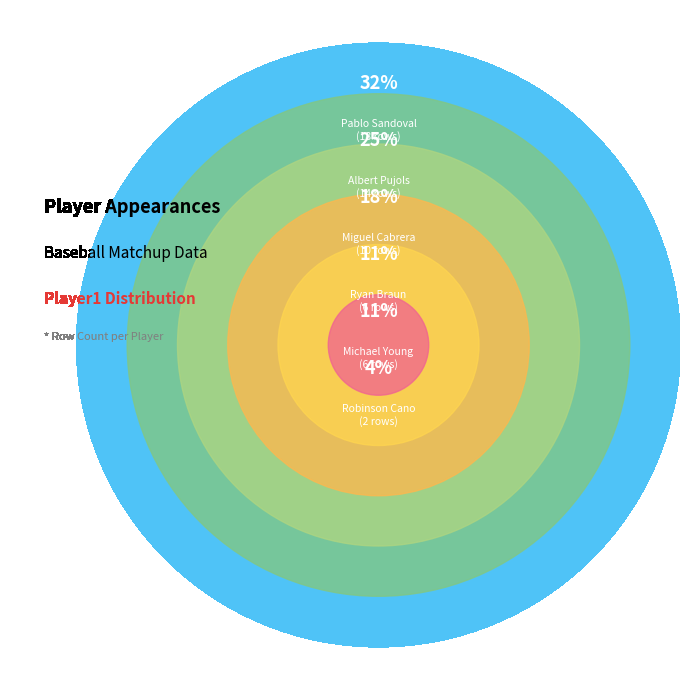

Which category has the biggest portion of the pie?

Pablo Sandoval